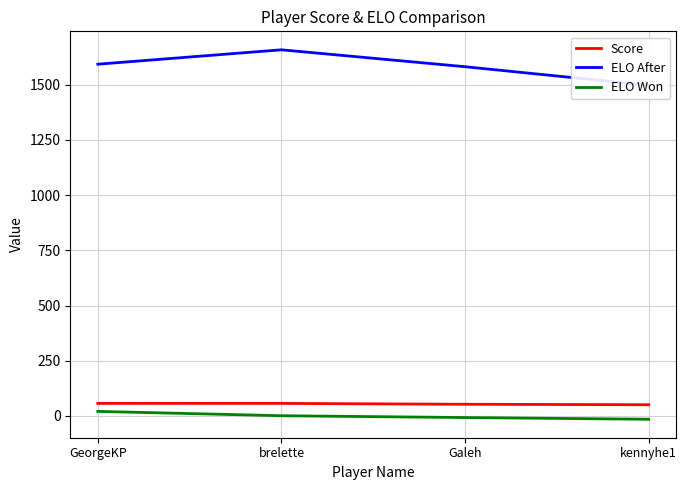

True or false: Score has more than 0 interior local peaks.

False